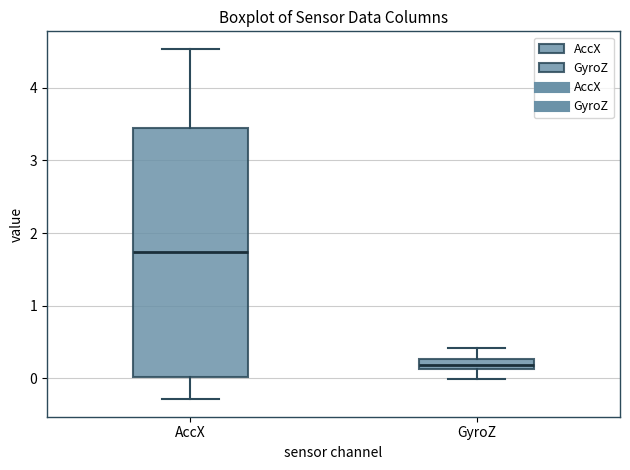

Where is the lower edge of the box for GyroZ on the y-axis? The values are not printed on the chart, so give them approximately, as read against the axis.

0.1